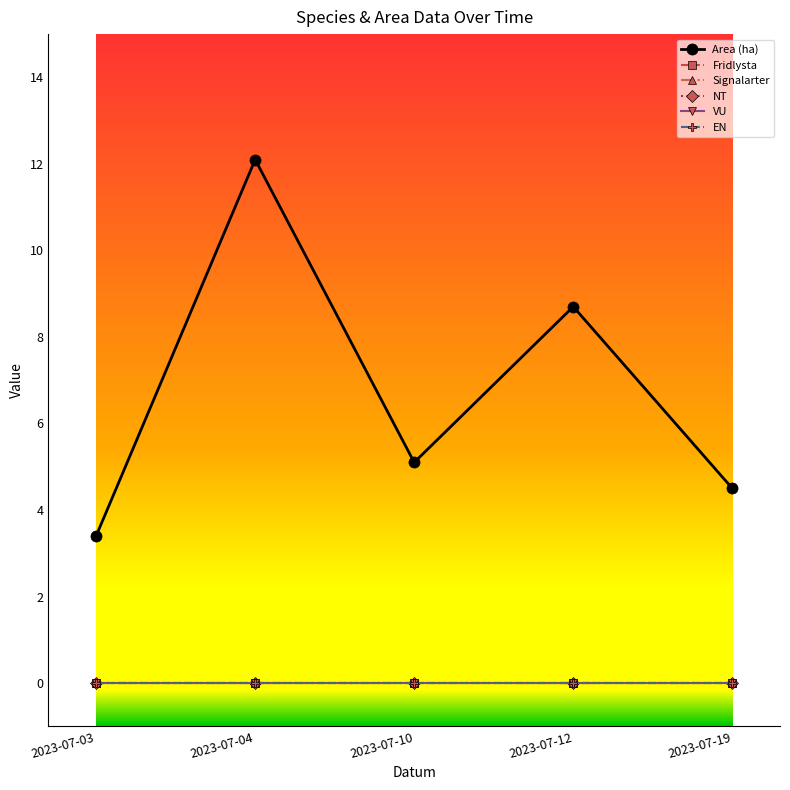

Reading left to right, list all the values displayed in this chart.

Area (ha): 2023-07-03=3.4	2023-07-04=12.1	2023-07-10=5.1	2023-07-12=8.7	2023-07-19=4.5
Fridlysta: 2023-07-03=0.0	2023-07-04=0.0	2023-07-10=0.0	2023-07-12=0.0	2023-07-19=0.0
Signalarter: 2023-07-03=0.0	2023-07-04=0.0	2023-07-10=0.0	2023-07-12=0.0	2023-07-19=0.0
NT: 2023-07-03=0.0	2023-07-04=0.0	2023-07-10=0.0	2023-07-12=0.0	2023-07-19=0.0
VU: 2023-07-03=0.0	2023-07-04=0.0	2023-07-10=0.0	2023-07-12=0.0	2023-07-19=0.0
EN: 2023-07-03=0.0	2023-07-04=0.0	2023-07-10=0.0	2023-07-12=0.0	2023-07-19=0.0